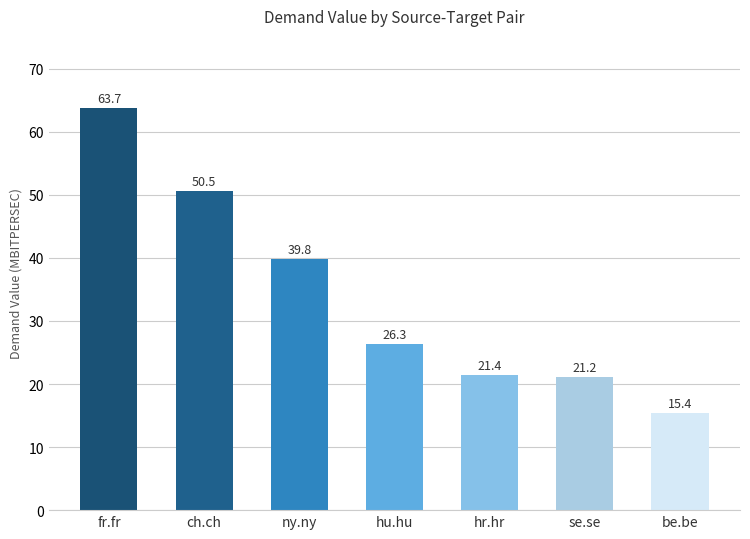

What is the value of the 6th bar from the left?

21.2